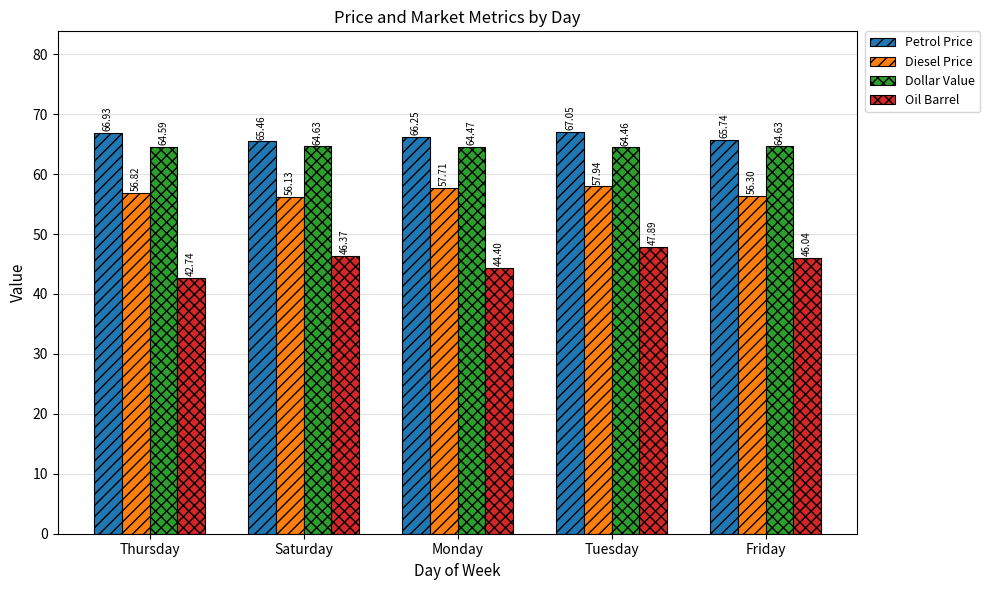

At which category does the chart reach its peak across all series?

Tuesday